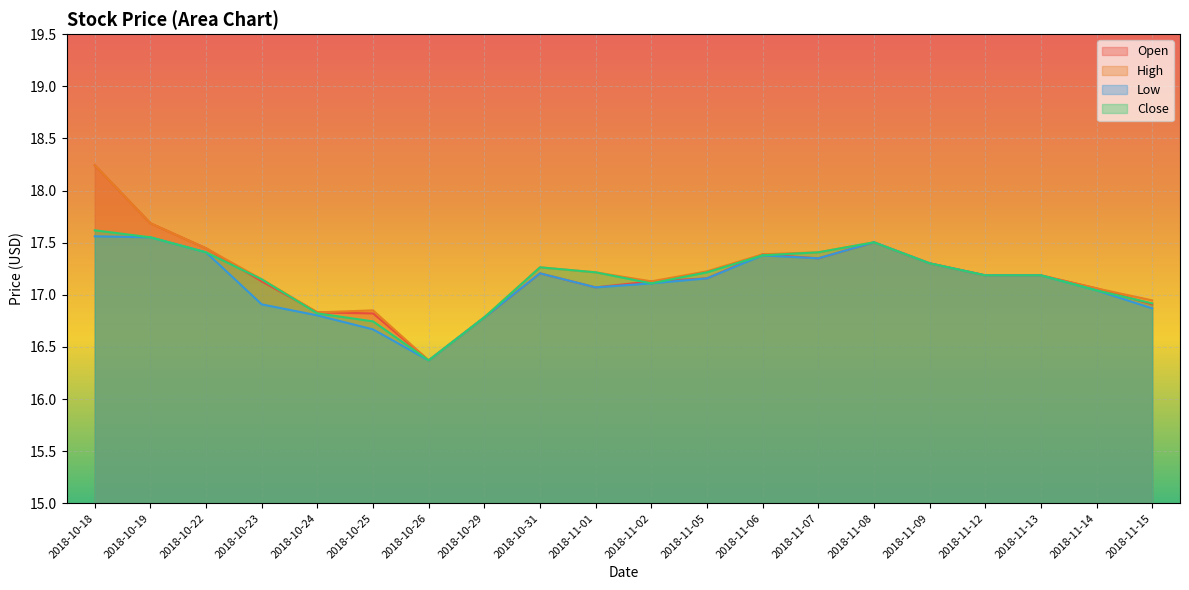

Rank the categories by Close value from lowest to highest.

2018-10-26, 2018-10-25, 2018-10-29, 2018-10-24, 2018-11-15, 2018-11-14, 2018-11-02, 2018-10-23, 2018-11-12, 2018-11-13, 2018-11-01, 2018-11-05, 2018-10-31, 2018-11-09, 2018-11-06, 2018-10-22, 2018-11-07, 2018-11-08, 2018-10-19, 2018-10-18